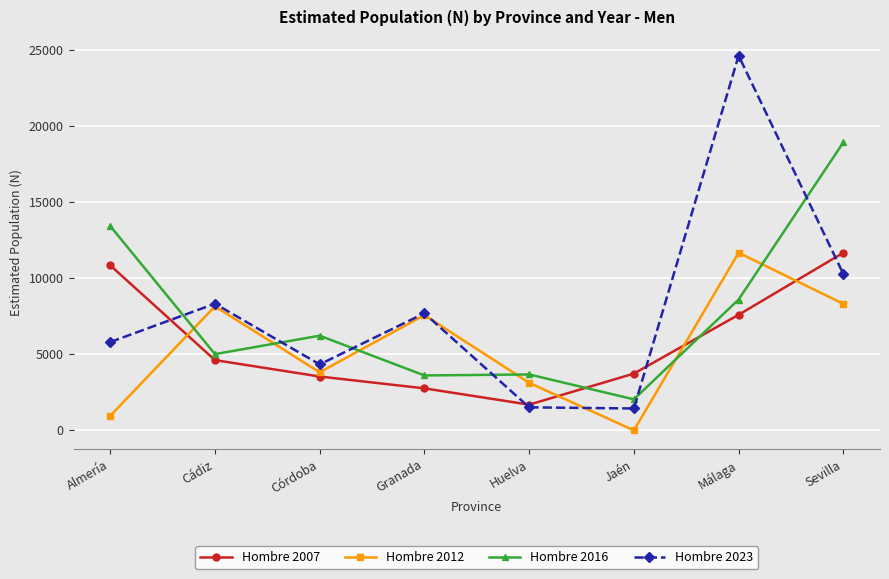

At which category does Hombre 2023 reach its first local valley?

Córdoba